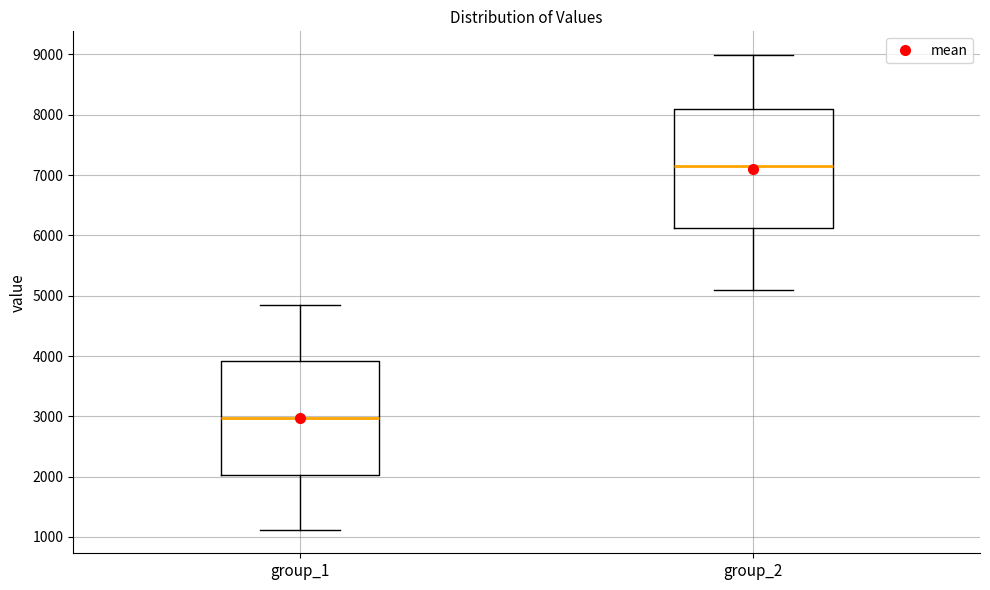

Reading left to right, transcribe this box plot: for each box, give where its median line is, the range the box spans, and where its two whiskers end, as read against the y-axis. The values are not printed on the chart, so give them approximately, as read against the axis.

group_1: median 3000, box 2000 to 3900, whiskers 1100 to 4800
group_2: median 7100, box 6100 to 8100, whiskers 5100 to 9000